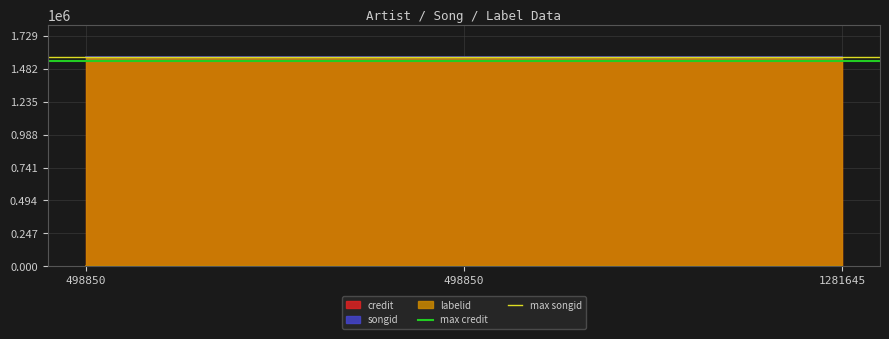

Which series has the largest total across all categories?

max songid